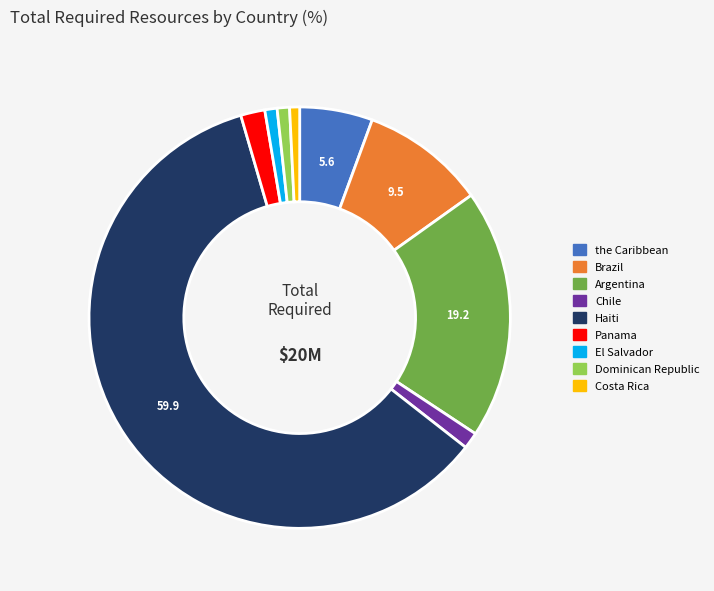

Does any single category account for the majority?

Yes